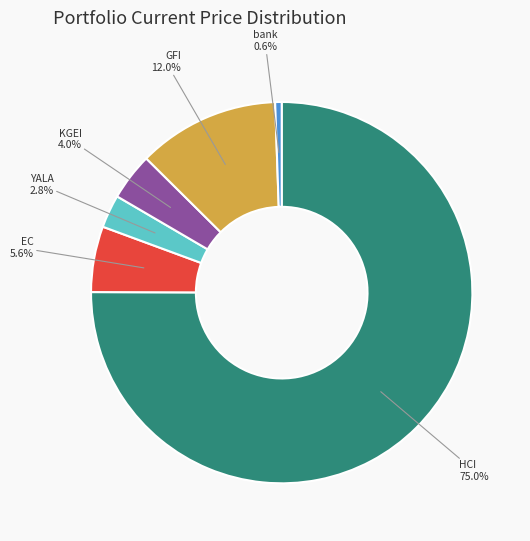

What percentage is the HCI slice, to the nearest percent?

75%